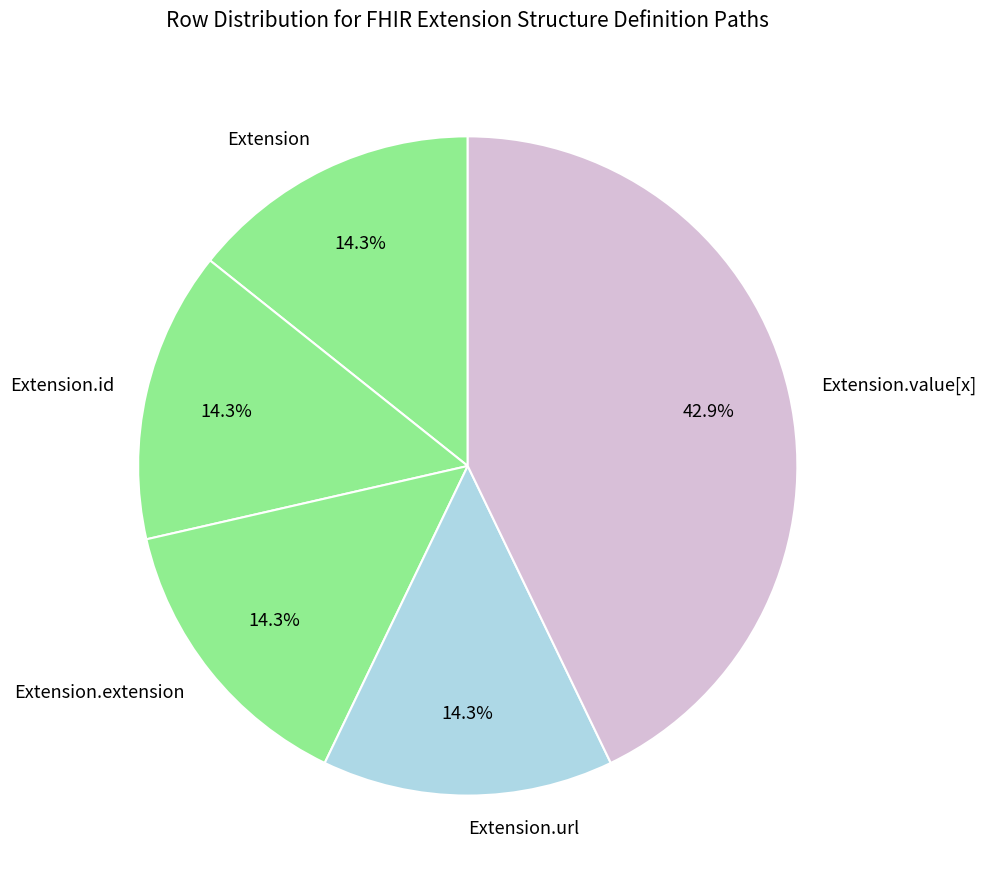

To the nearest percent, what percentage of the pie is Extension.url?

14%